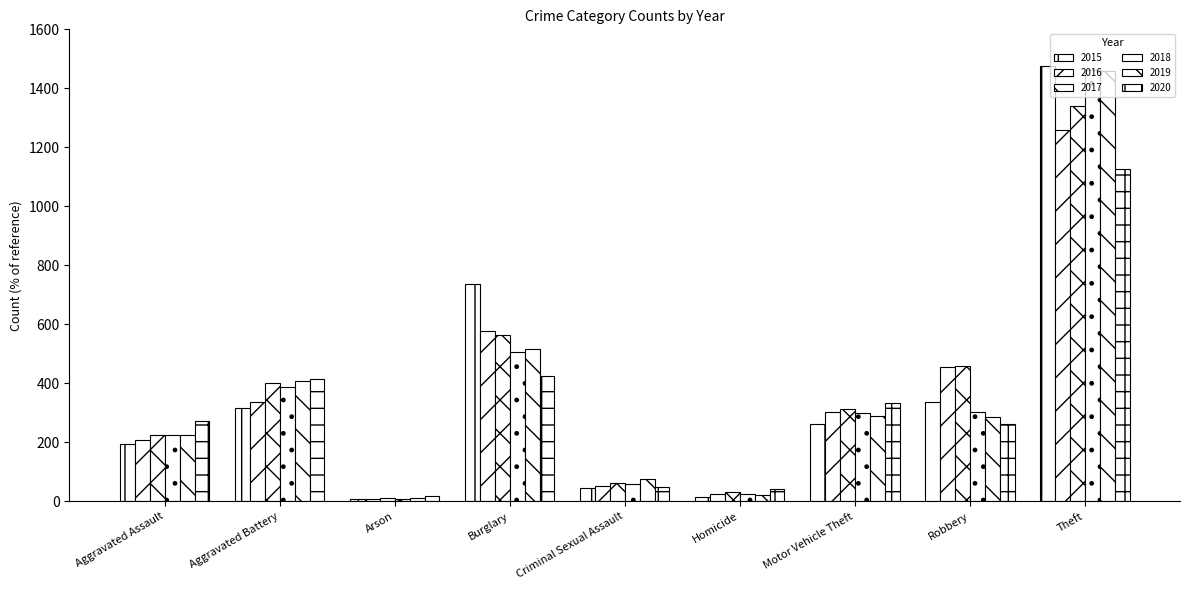

Which series changed the most between Homicide and Motor Vehicle Theft?

2020